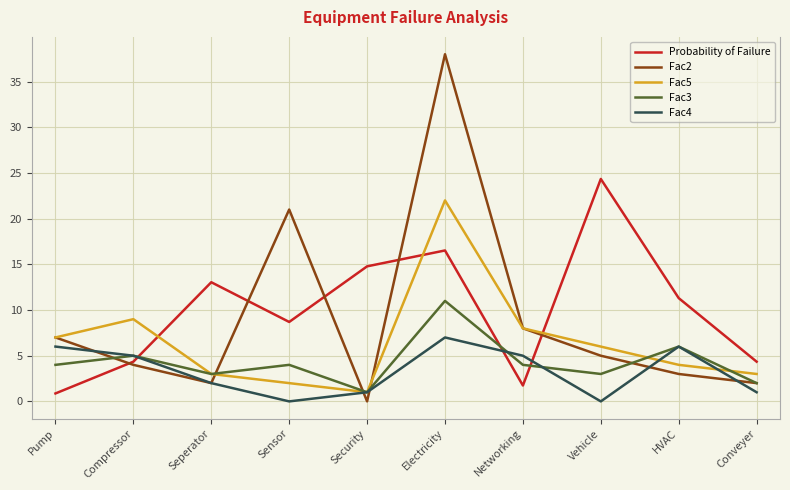

What is the greatest value displayed?

38.0